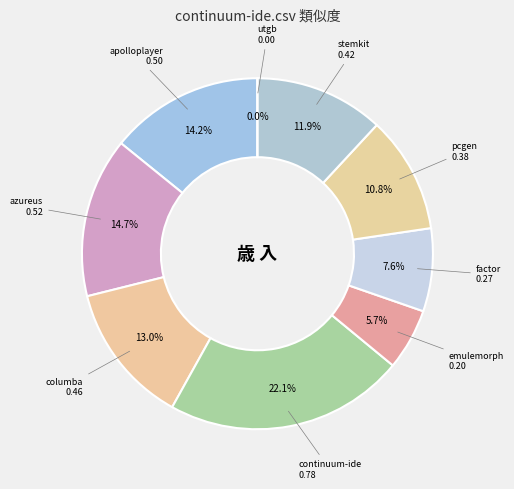

What is the change in value from factor.csv to stemkit.csv?

+0.1